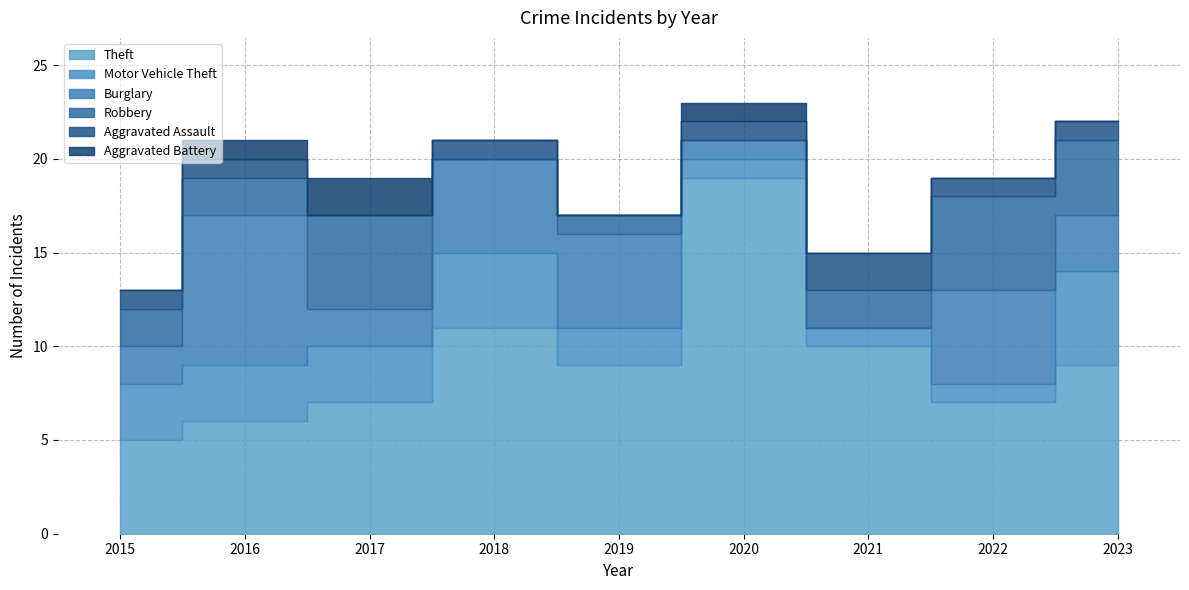

True or false: Motor Vehicle Theft and Aggravated Battery cross at least once.

False